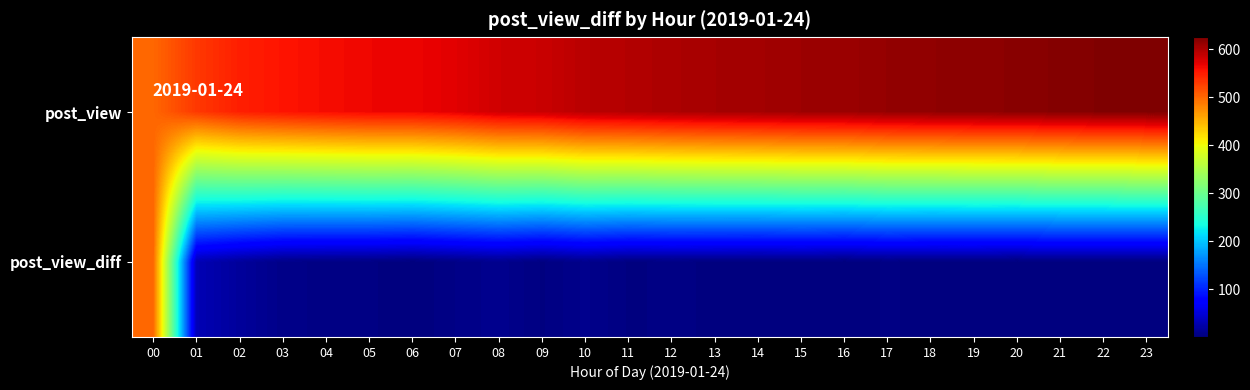

Between 20 and 16, which is larger?

20